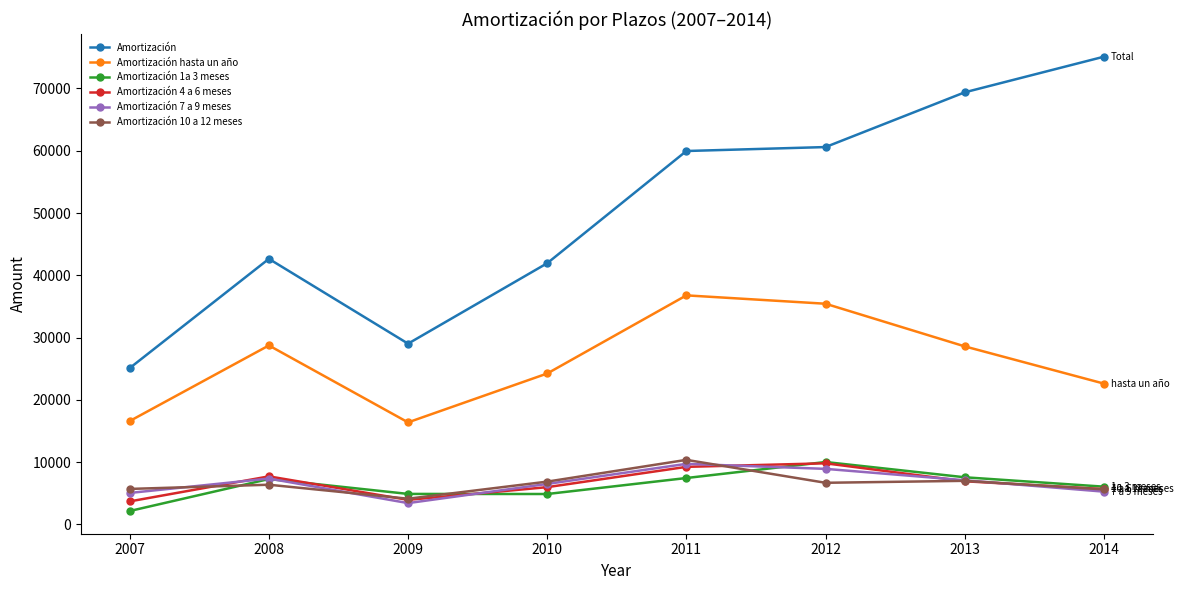

True or false: Amortización hasta un año and Amortización 1a 3 meses cross at least once.

False